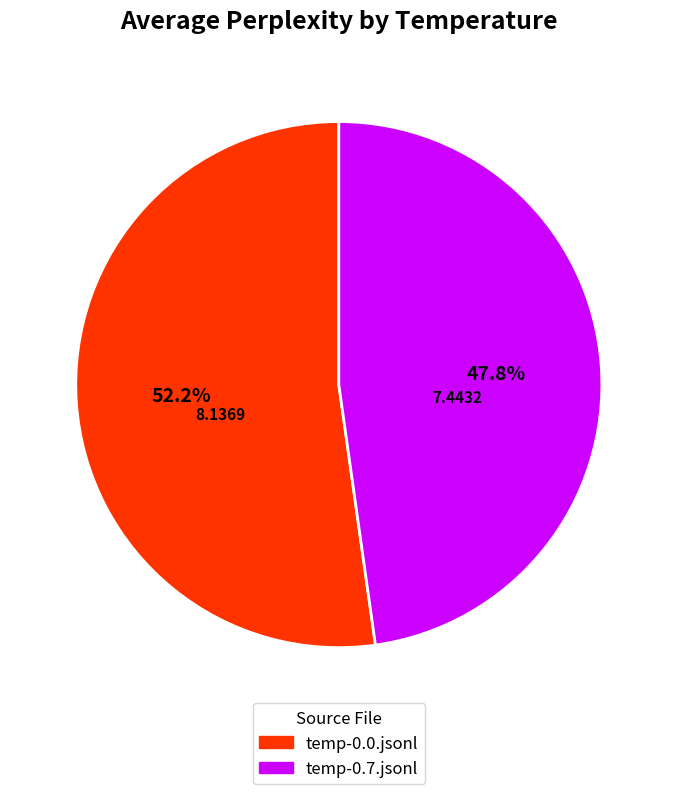

To the nearest percent, what is the combined percentage of temp-0.0.jsonl and temp-0.7.jsonl?

100%